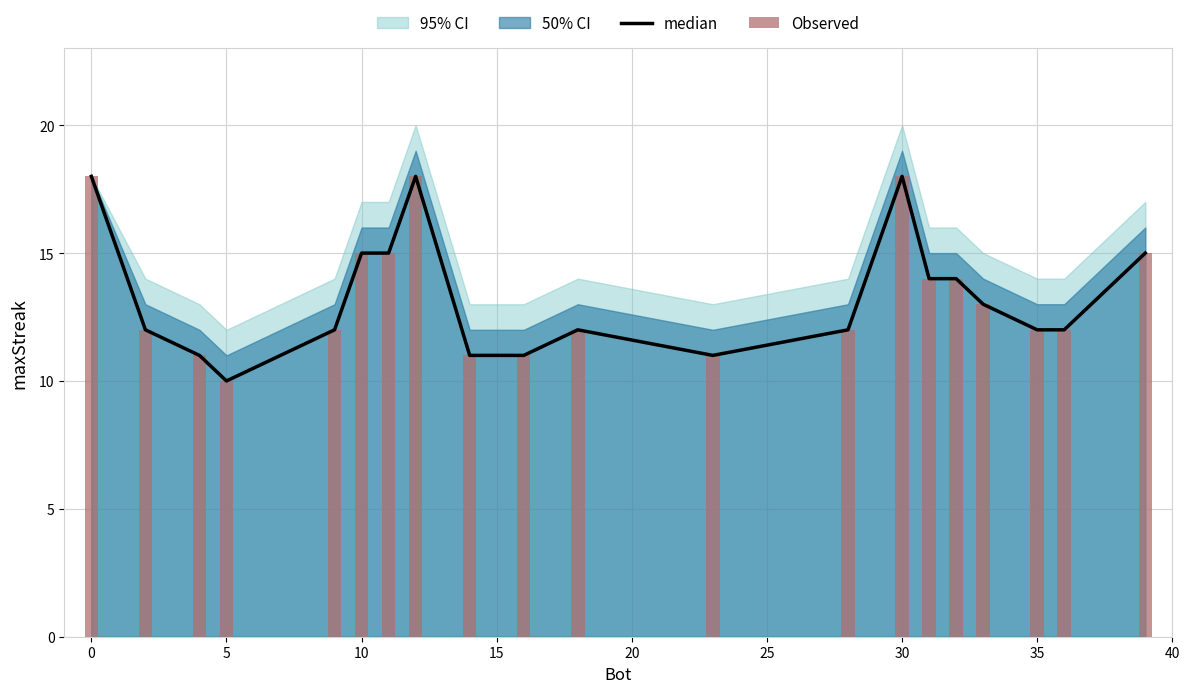

How many median values are between 12 and 15?

12